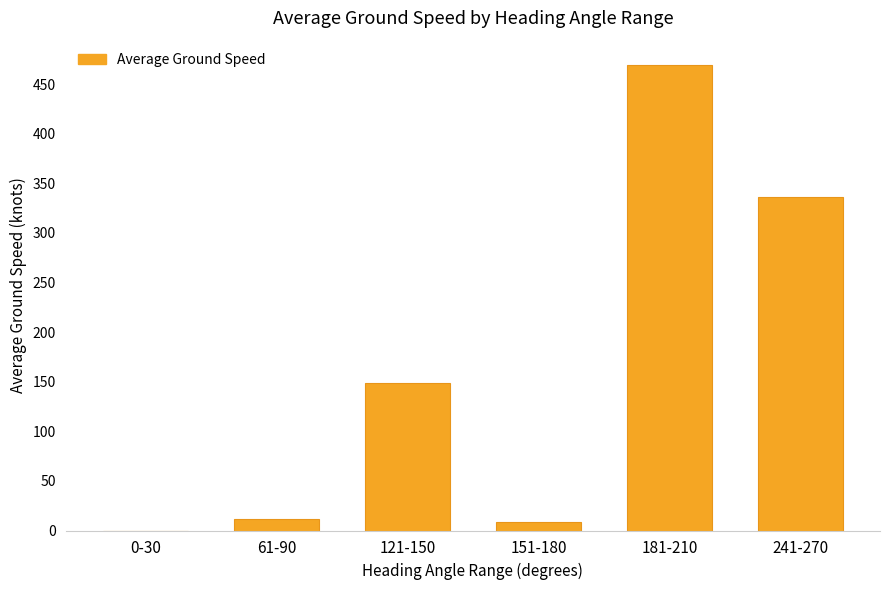

What is the change in value from 0-30 to 241-270?

+336.5